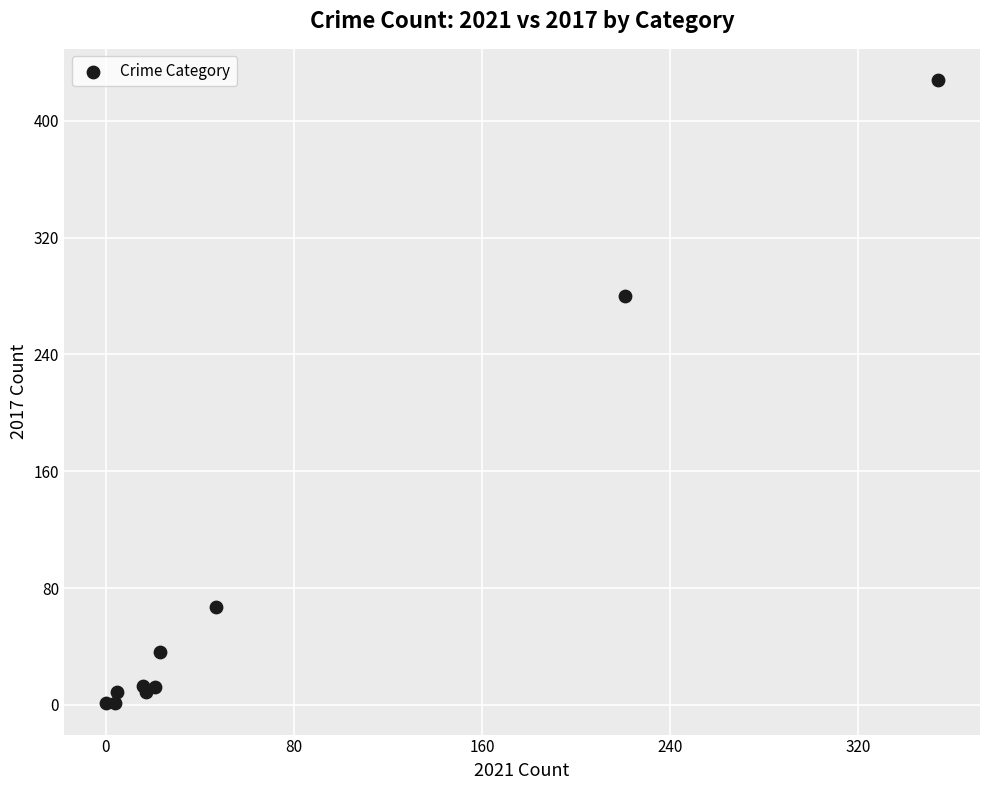

What Y value in the scatter plot is closest to 214?

280